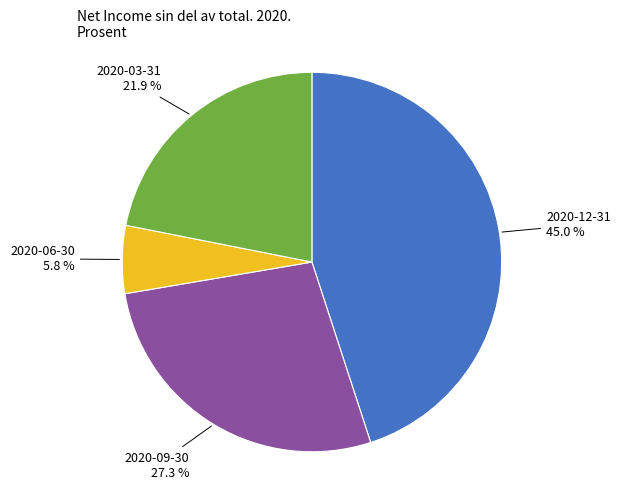

Is there a majority slice in this chart?

No